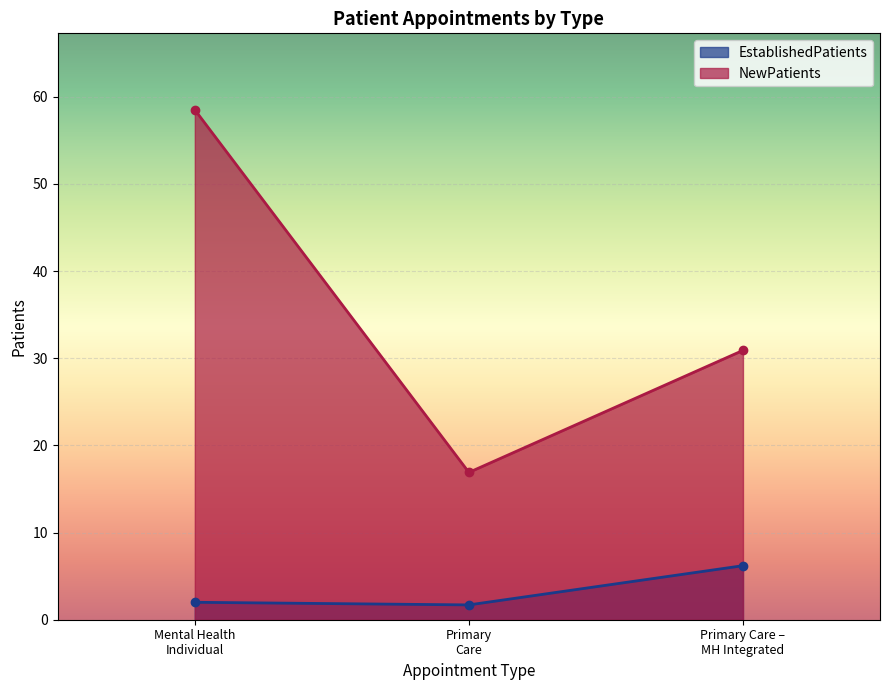

Does the chart display data point markers on the line(s)?

Yes